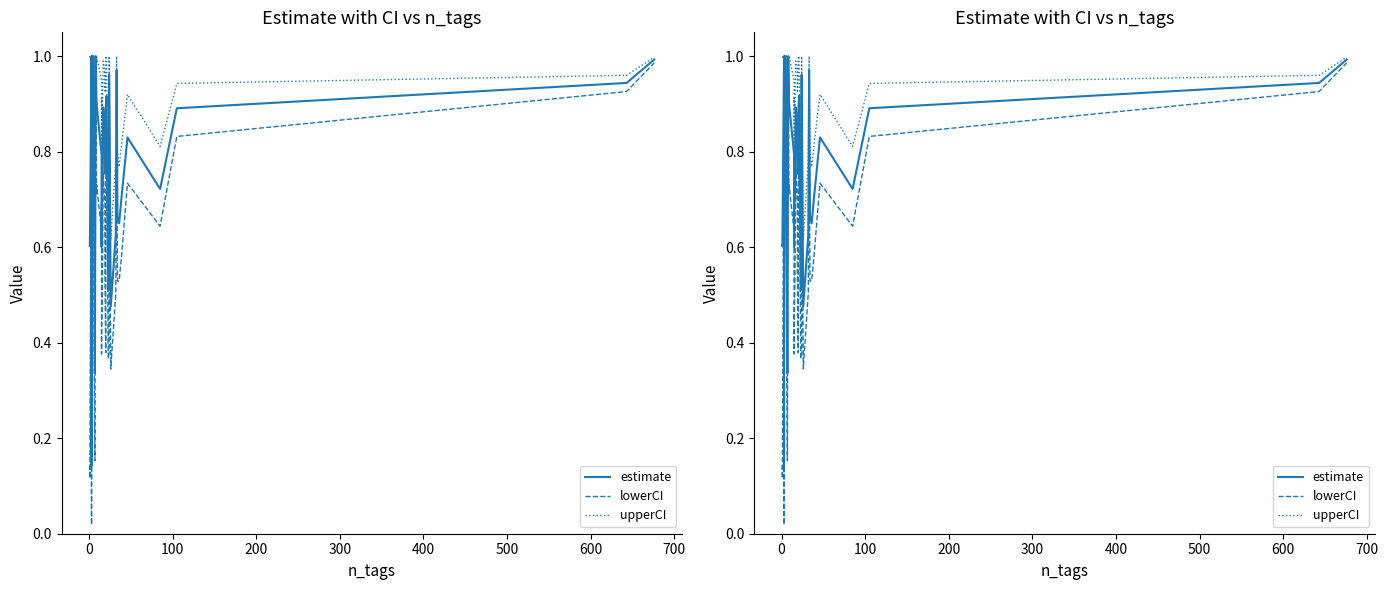

What is the lowest value of the upperCI series?

0.3